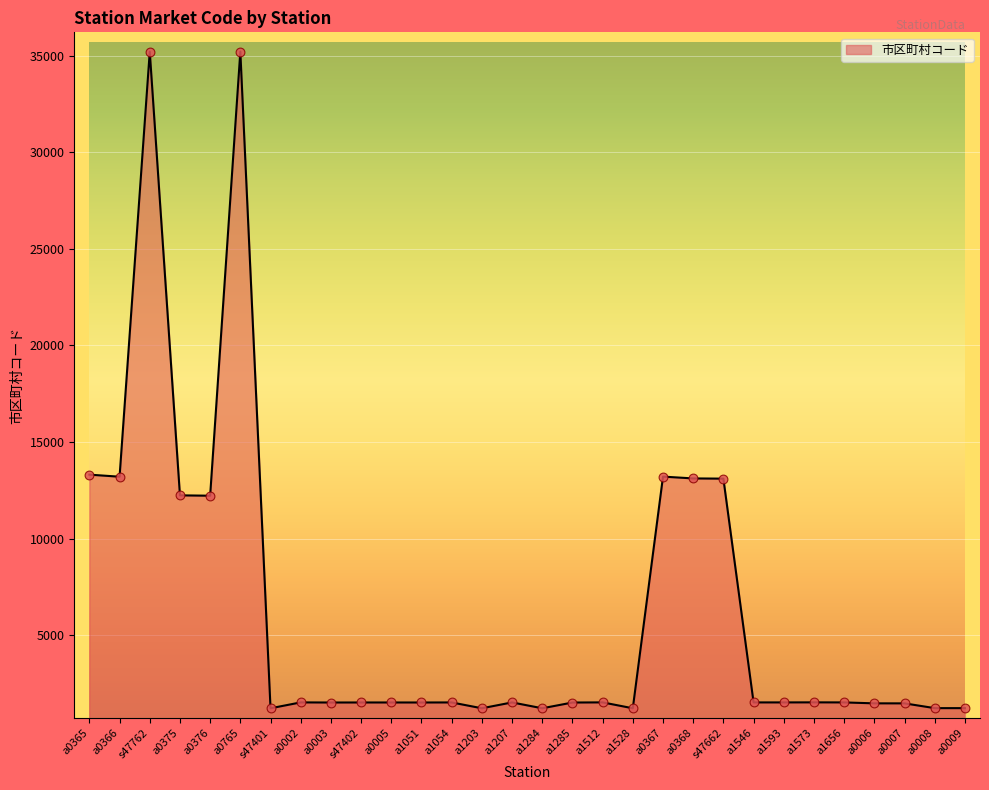

What is the ratio of the value at a1656 to the value at a0366?

0.1